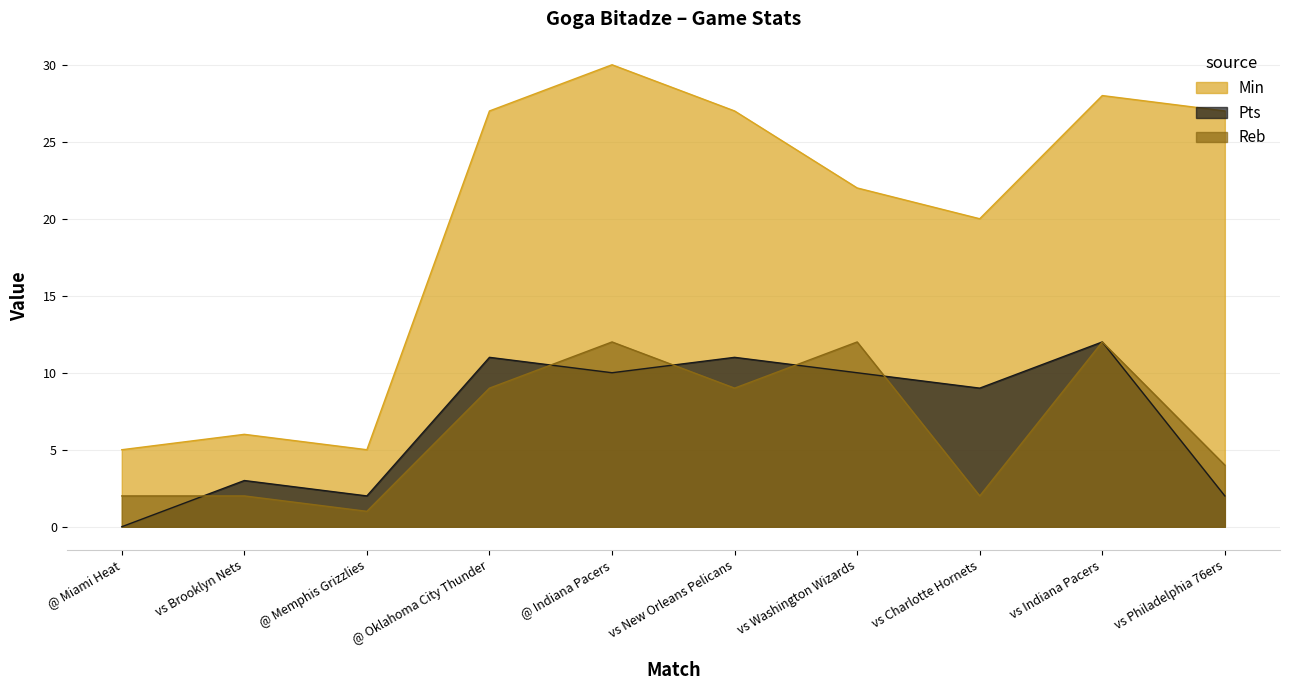

How many interior local valleys does the Pts series have?

3